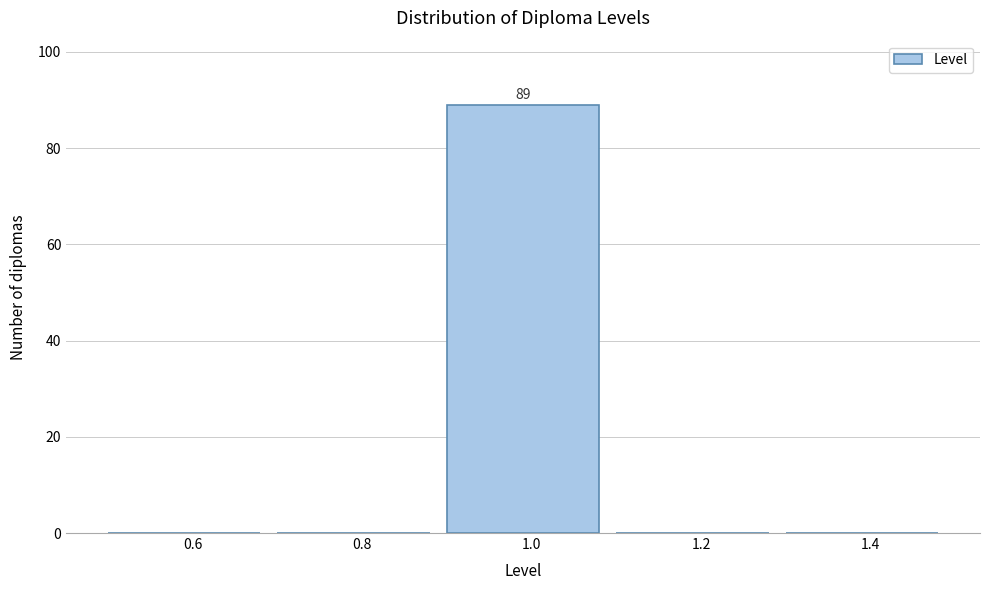

Over which range of the x-axis is the bar tallest?

0.9 to 1.1